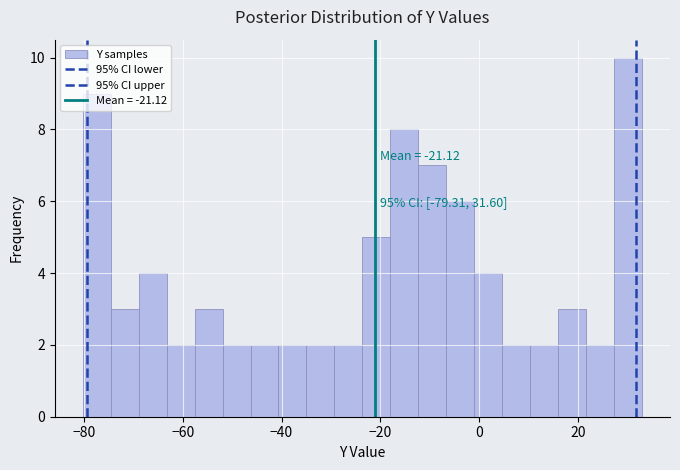

Read against the x-axis, roughly where is the centre of the tallest bar?

30